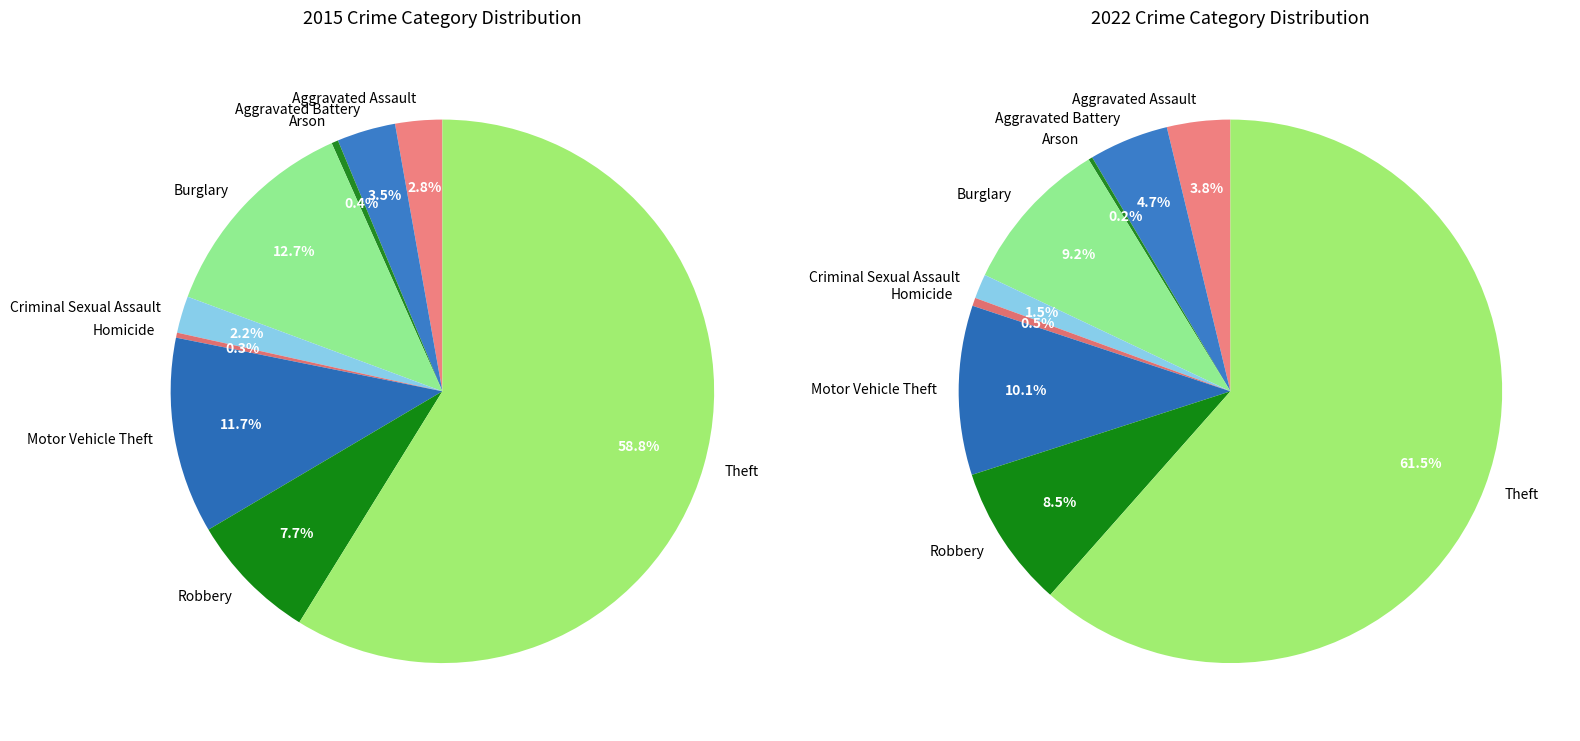

To the nearest percent, what portion does 4 represent?

1%